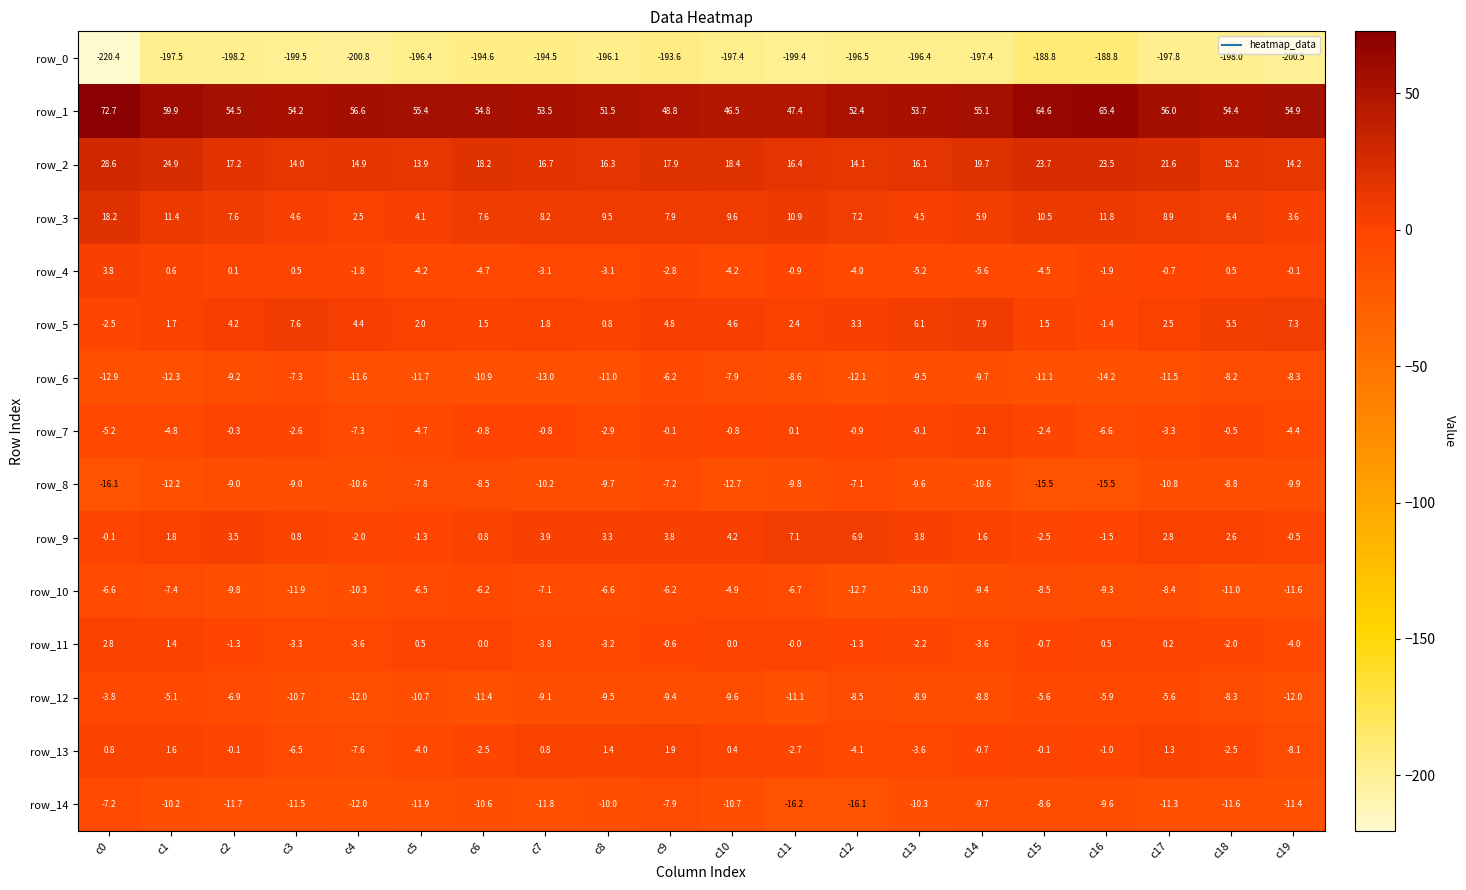

What is the approximate value of row_2 at c12?

14.1